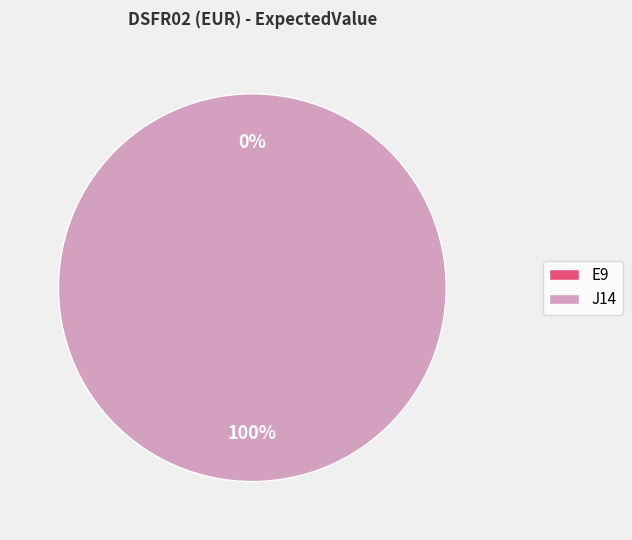

Which slice is the smallest?

E9